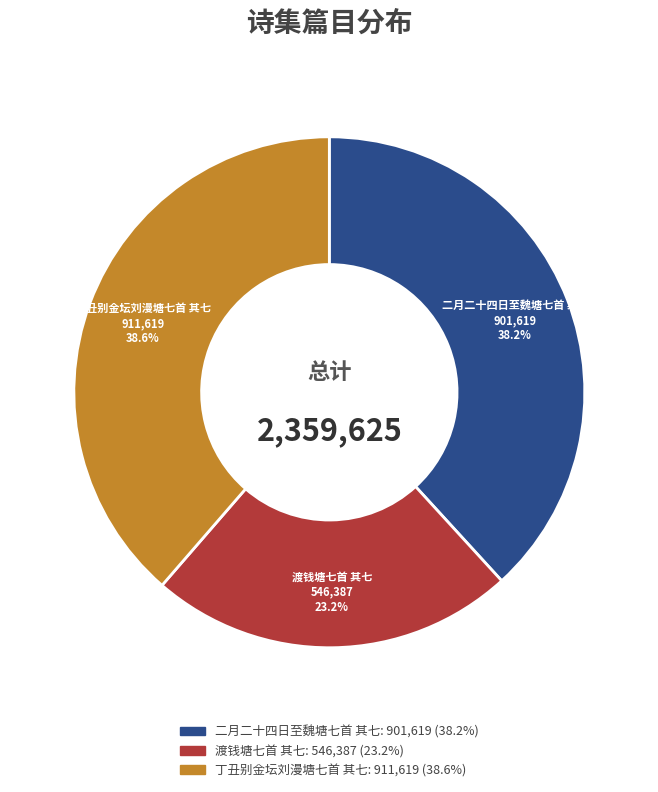

To the nearest percent, what percentage of the pie is 丁丑别金坛刘漫塘七首 其七?

39%